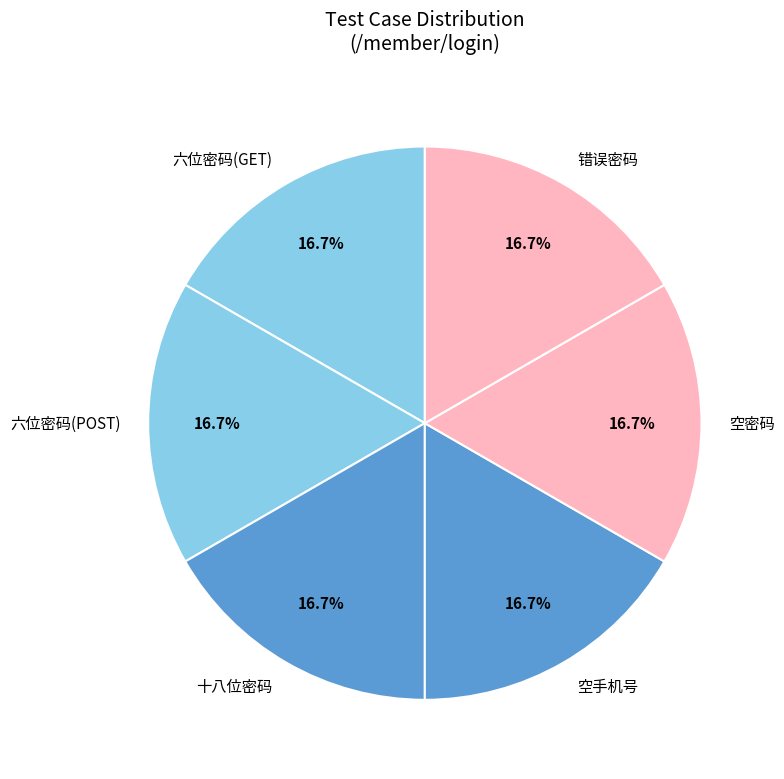

Do 错误密码 and 十八位密码 together represent more than half of the pie?

No